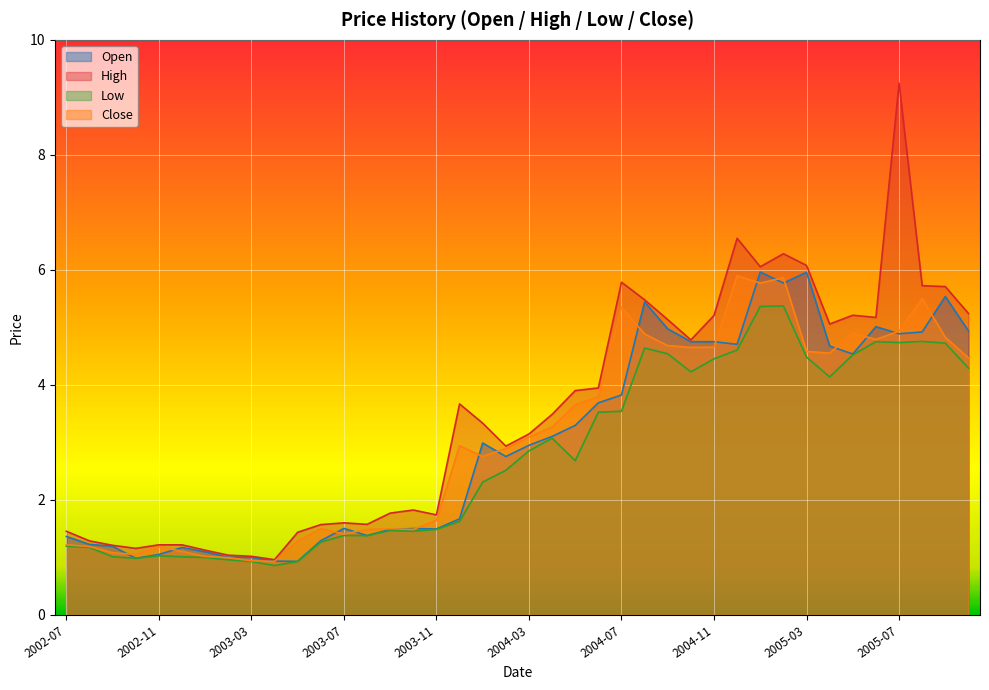

What are all the series names shown in the legend?

Open, High, Low, Close